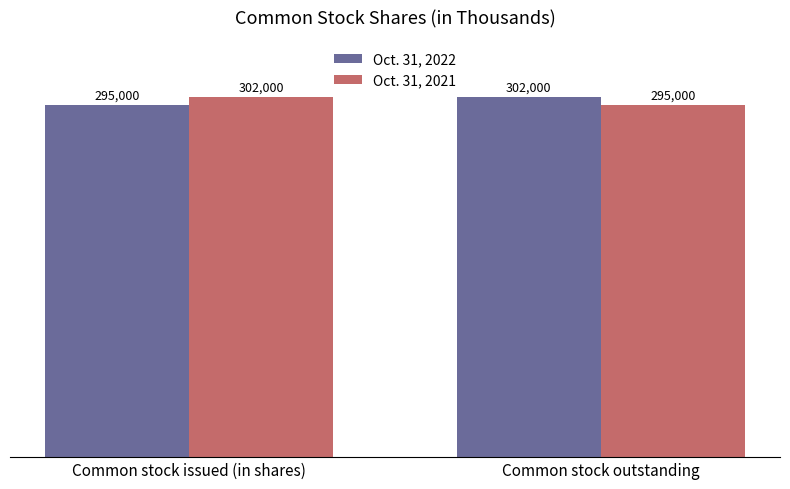

What is the label of the 2nd bar from the left?

Common stock outstanding